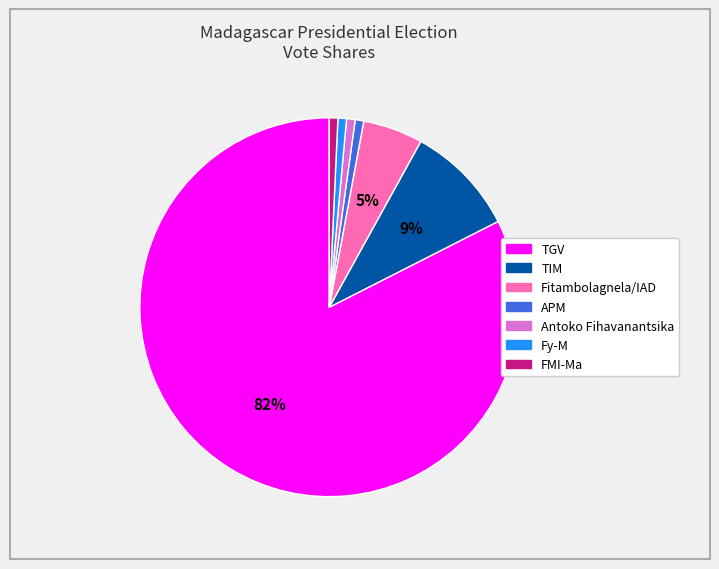

Does TGV represent more than half of the total?

Yes